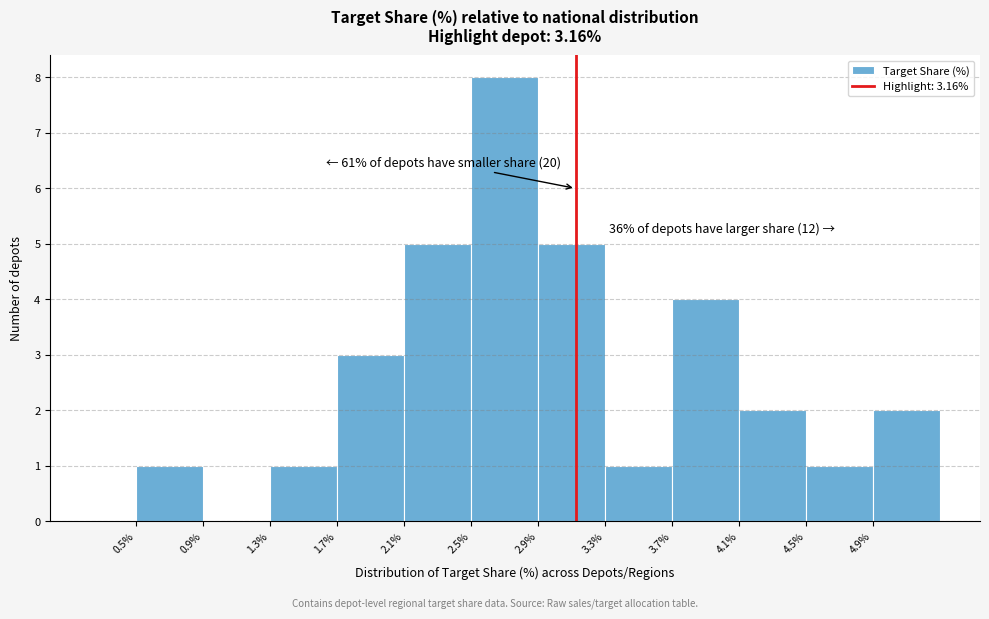

Which range on the x-axis has the tallest bar?

2.55 to 2.95